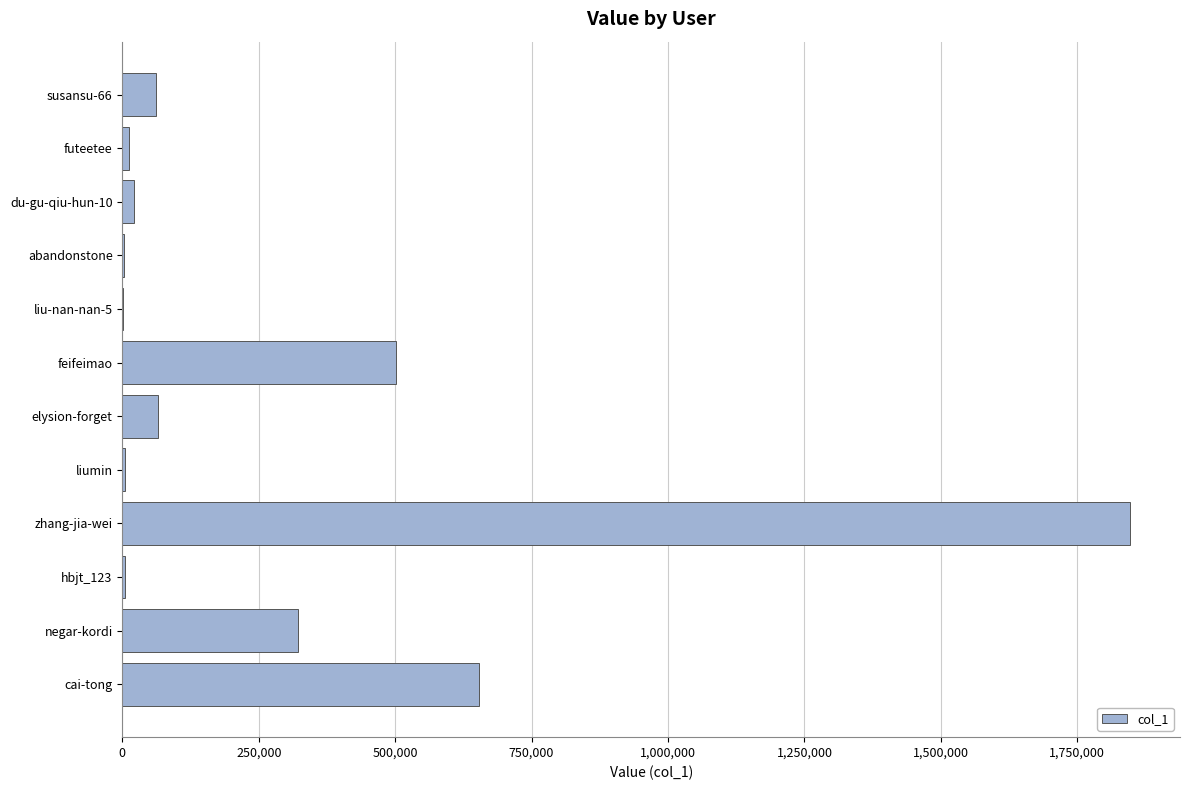

What is the sum of all values?

3499115